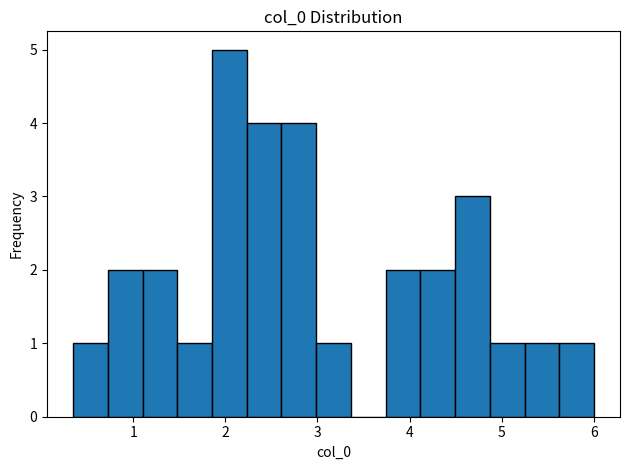

Read against the x-axis, roughly where is the centre of the tallest bar?

2.0